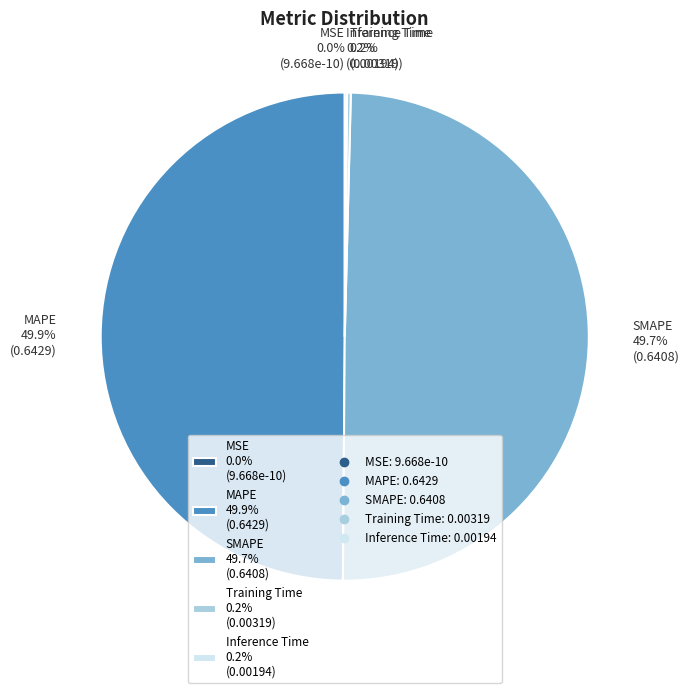

Does Inference Time account for over 50% of the chart?

No